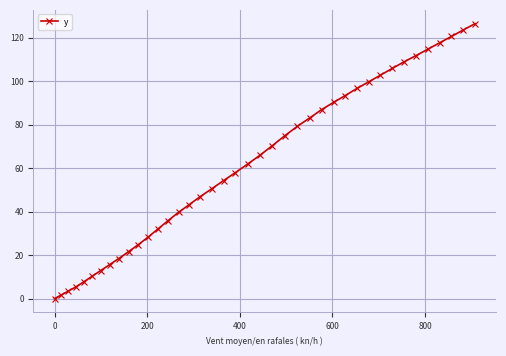

What is the difference between the maximum and second lowest values?

124.8